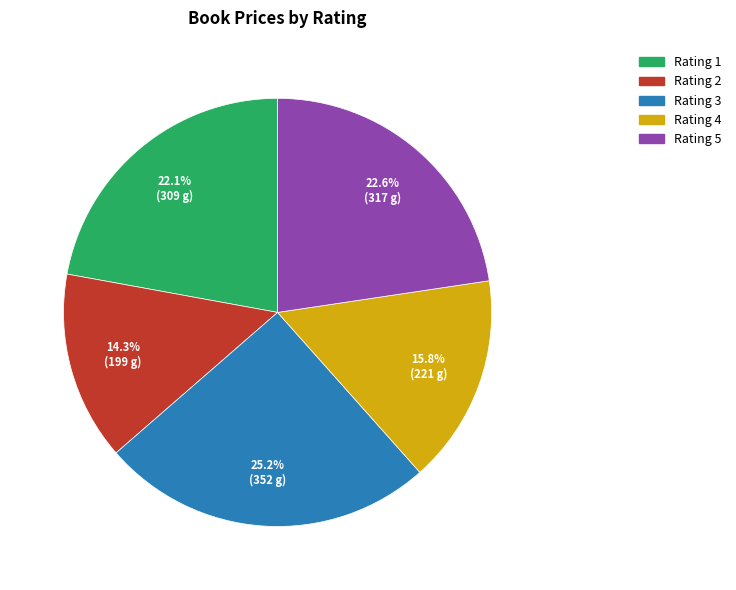

Is there any slice that represents more than half of the pie?

No